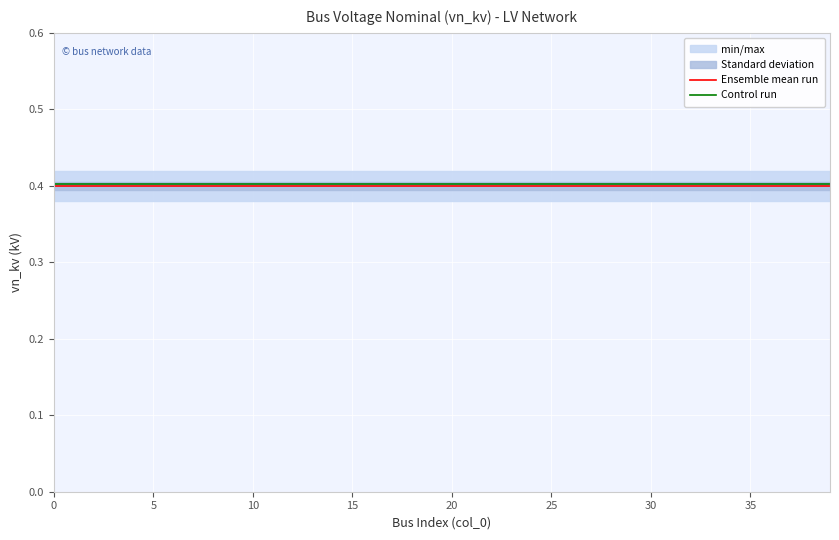

At 29, list the series in order from largest to smallest.

Control run, Ensemble mean run